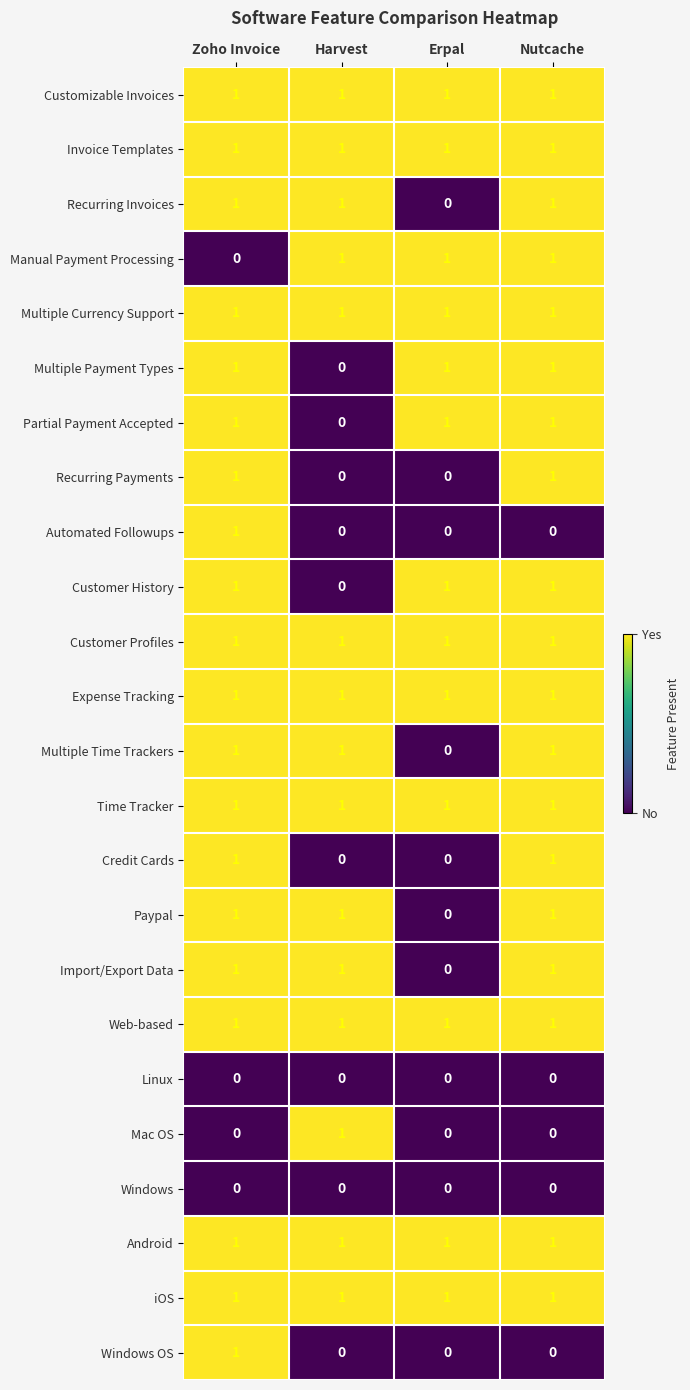

How many data points does each series have?

4